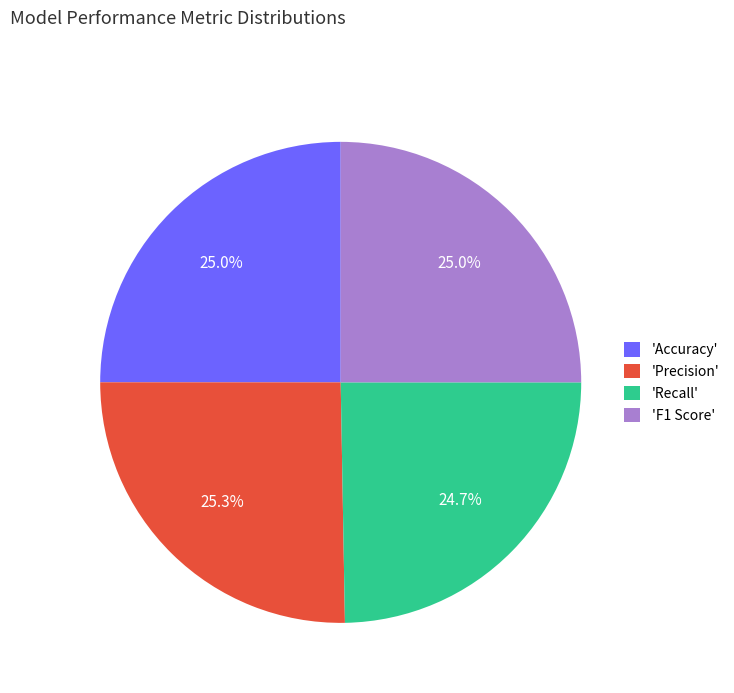

Does 'Precision' represent more than half of the total?

No